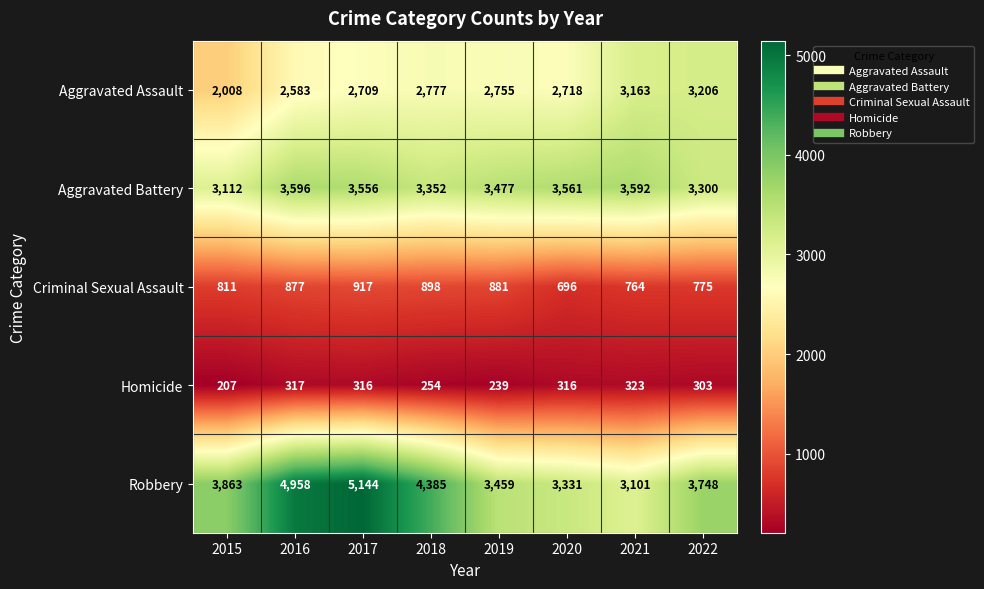

What is the maximum value for Aggravated Battery?

3596